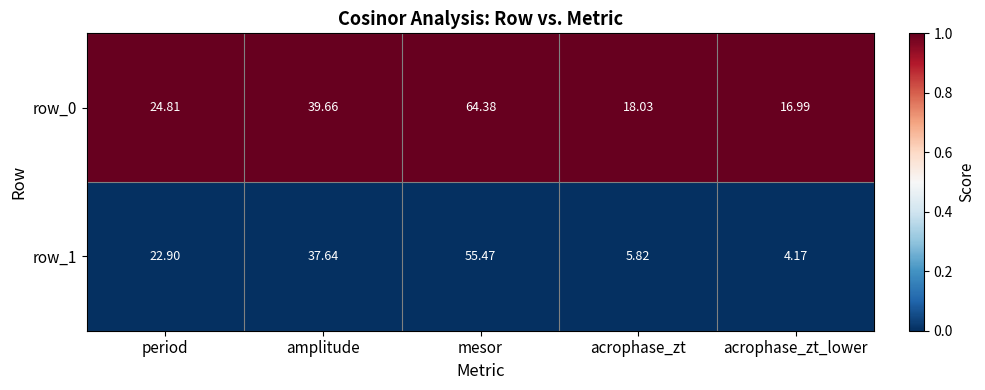

At which label is row_1 closest to 29?

period